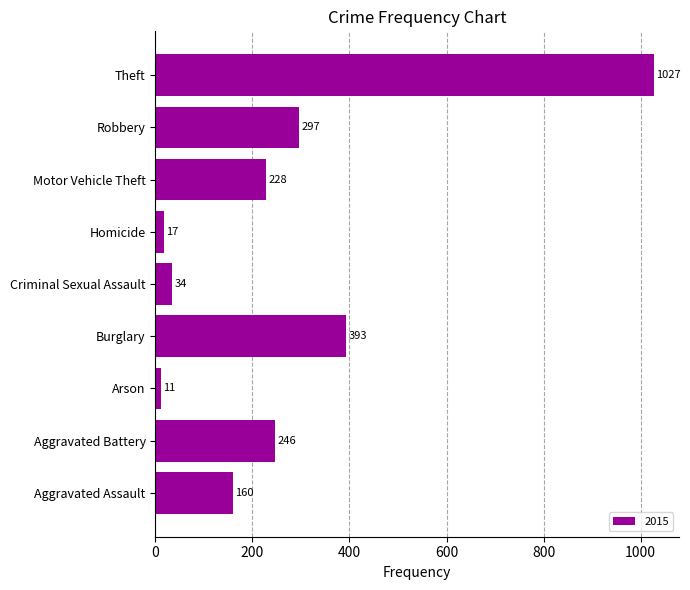

What is the sum of all values?

2413